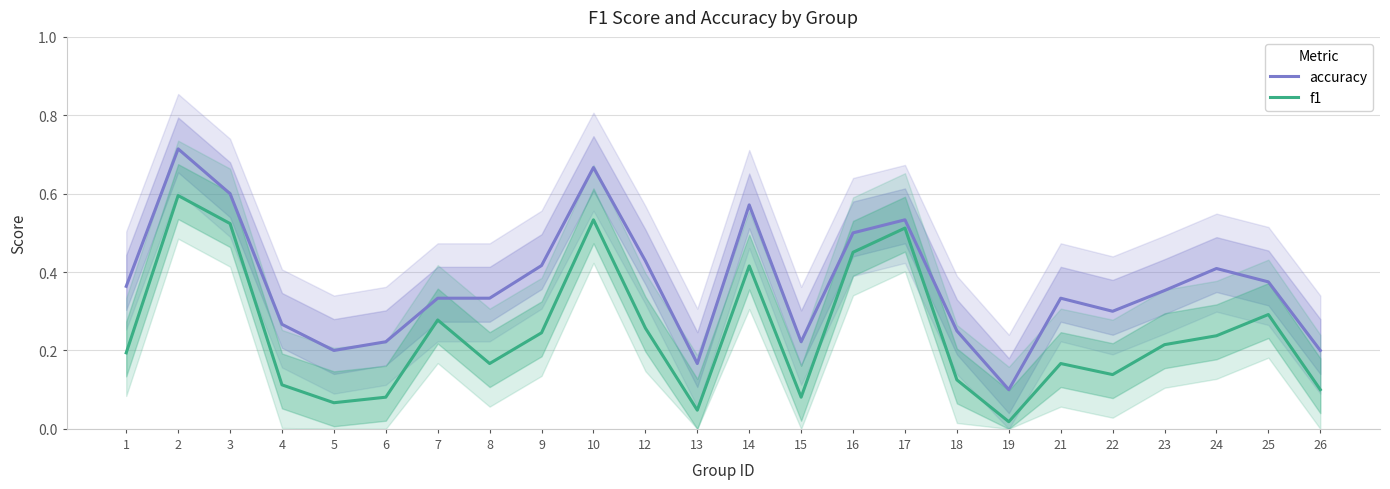

True or false: f1 and accuracy cross at least once.

False